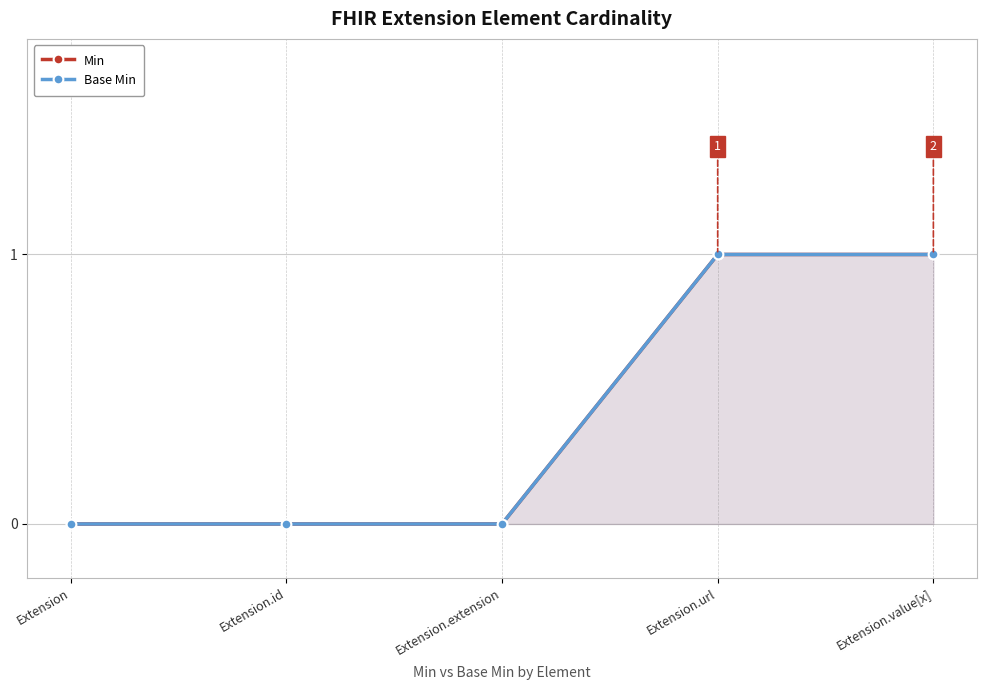

The Base Min series shows 0 at Extension.id. True or false?

True